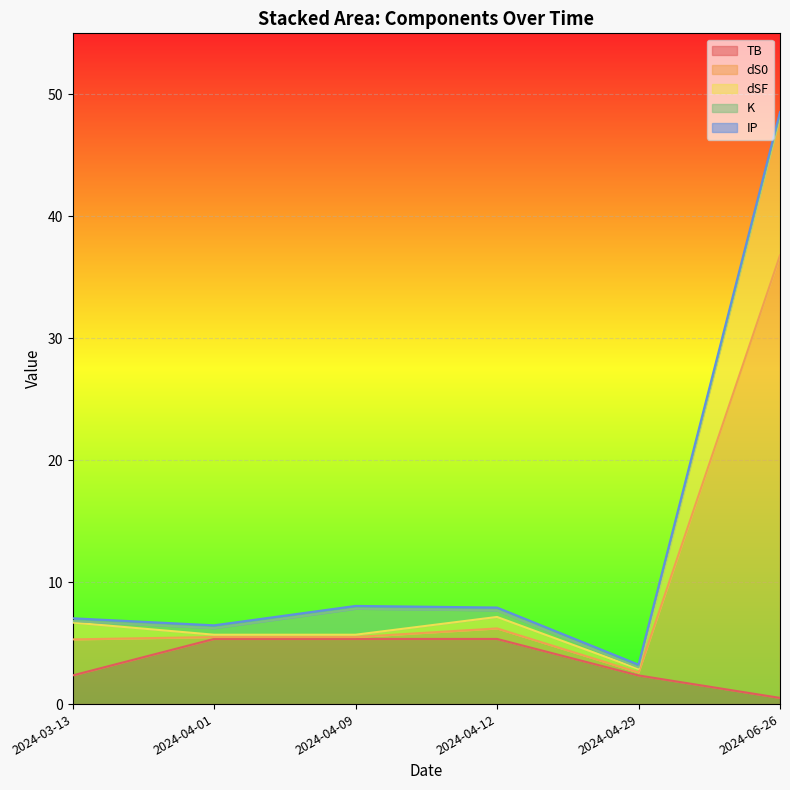

What is the greatest value displayed?

48.6